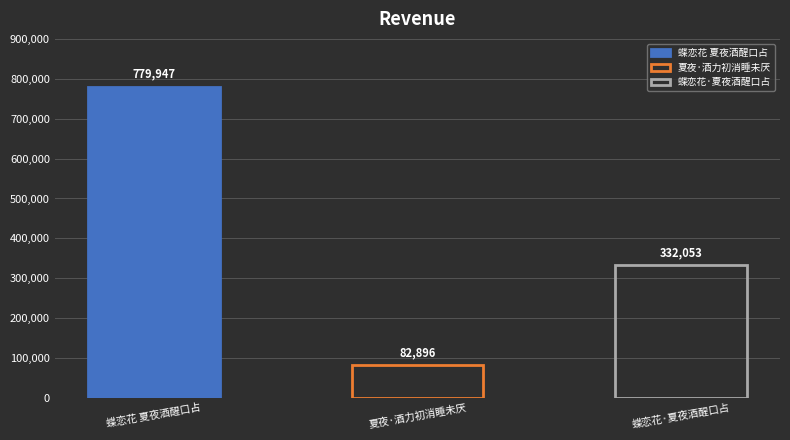

What is the approximate value at 夏夜·酒力初消睡未厌?

82896